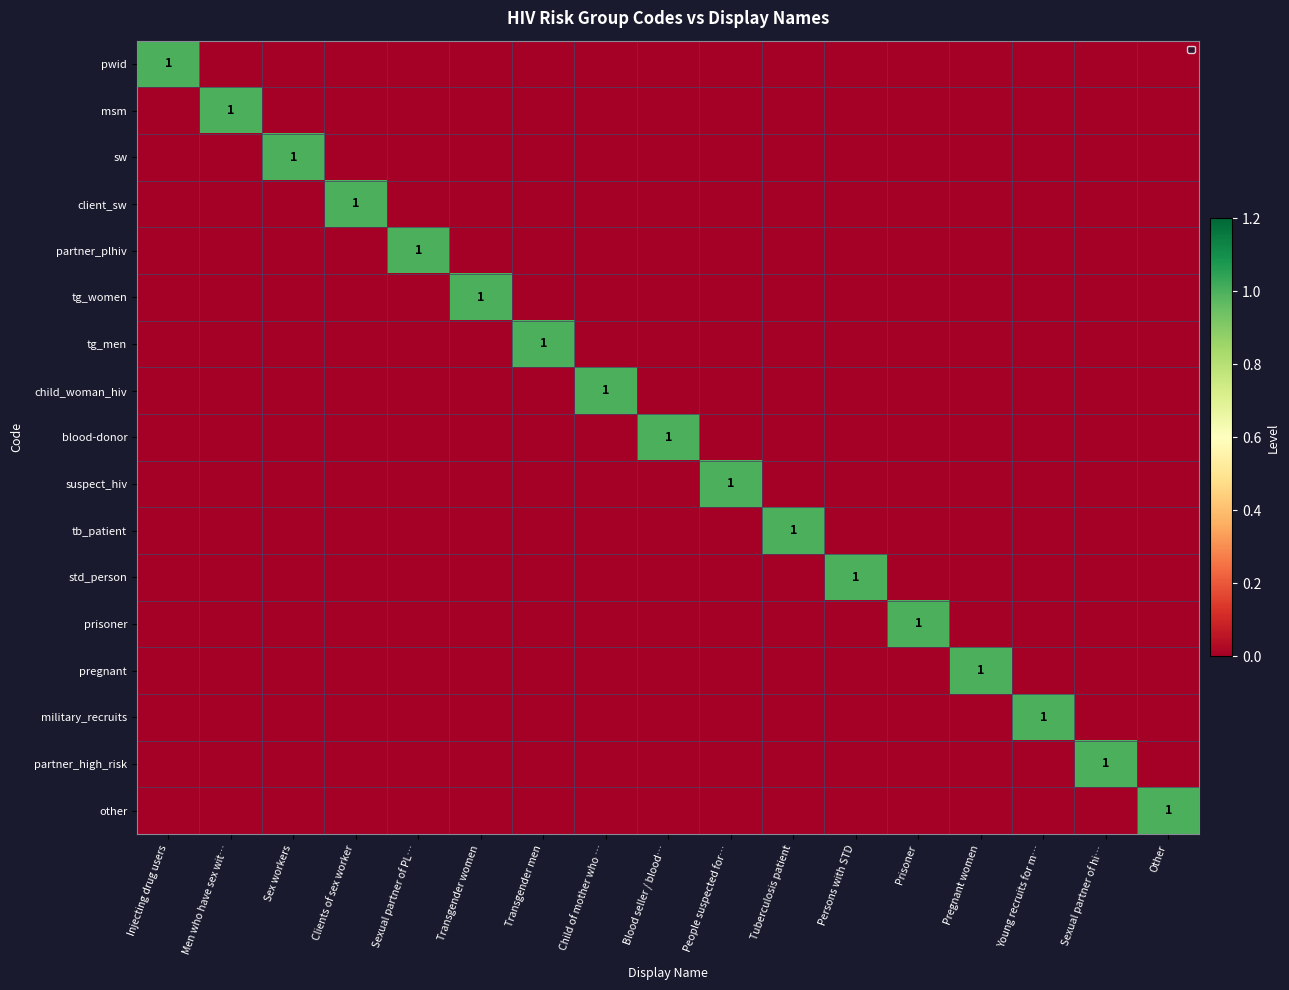

How many sw values are between 0 and 1?

17